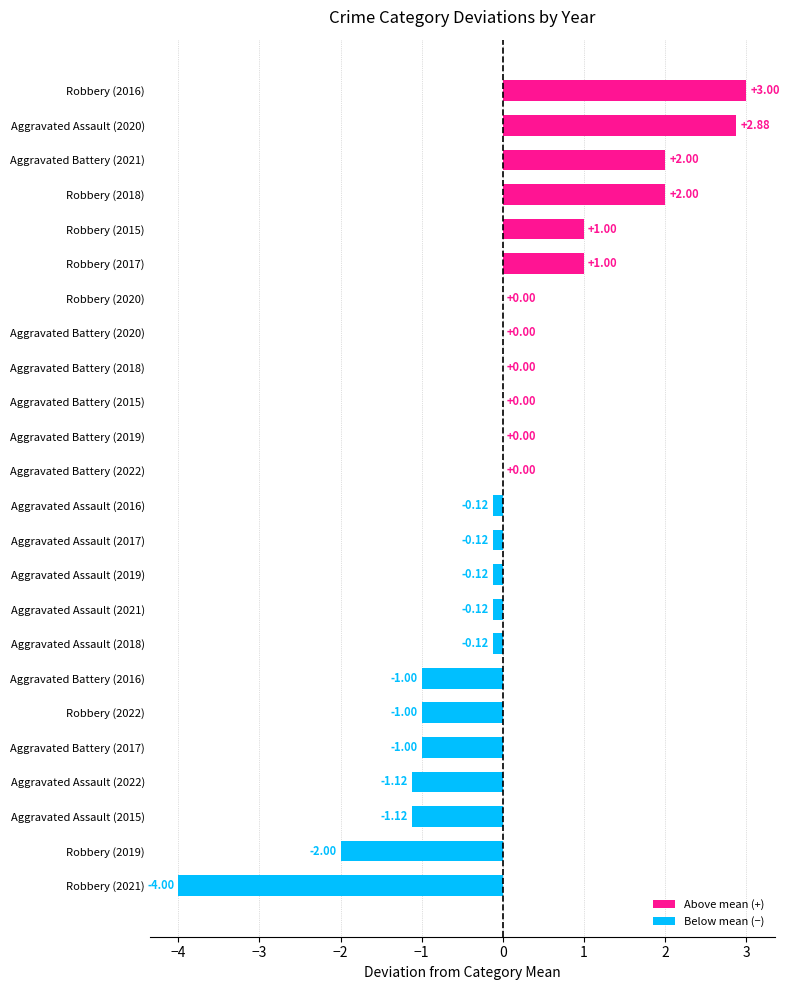

Between Robbery (2016) and Aggravated Battery (2021), which is larger?

Robbery (2016)